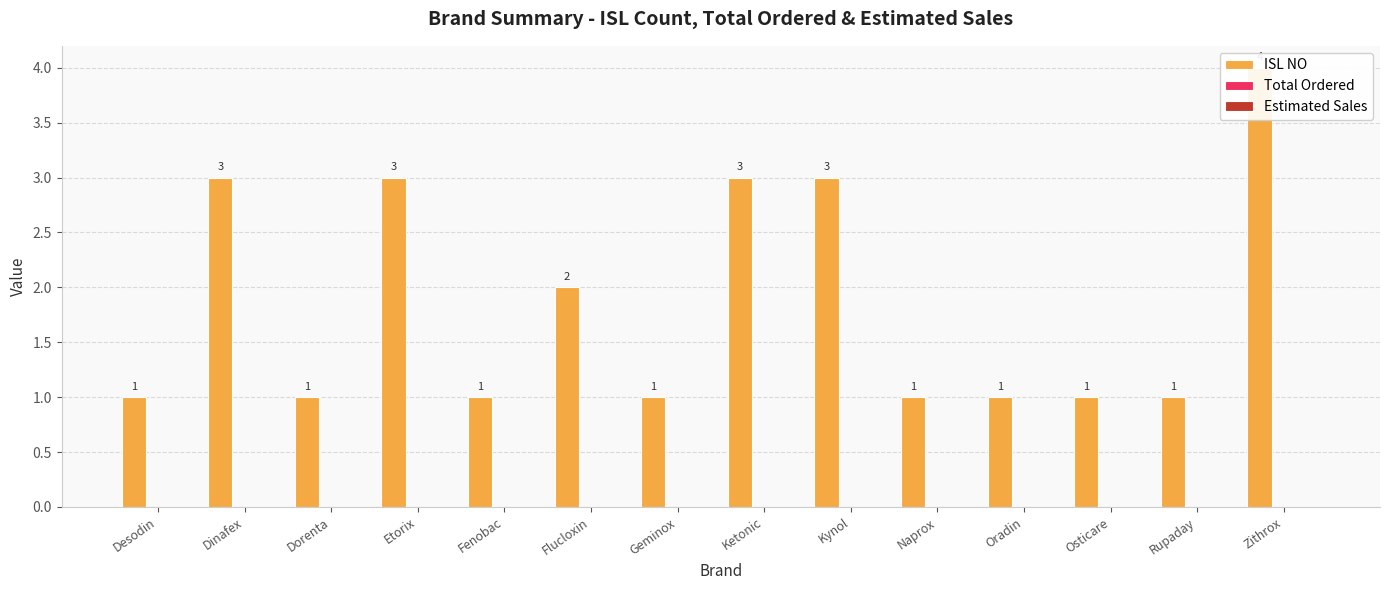

What is the total value across all series at Etorix?

3